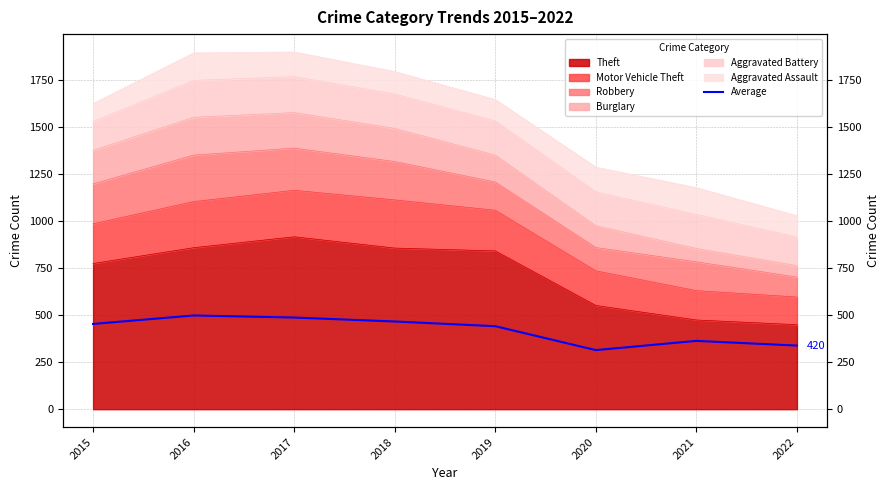

What is the smallest value displayed?

314